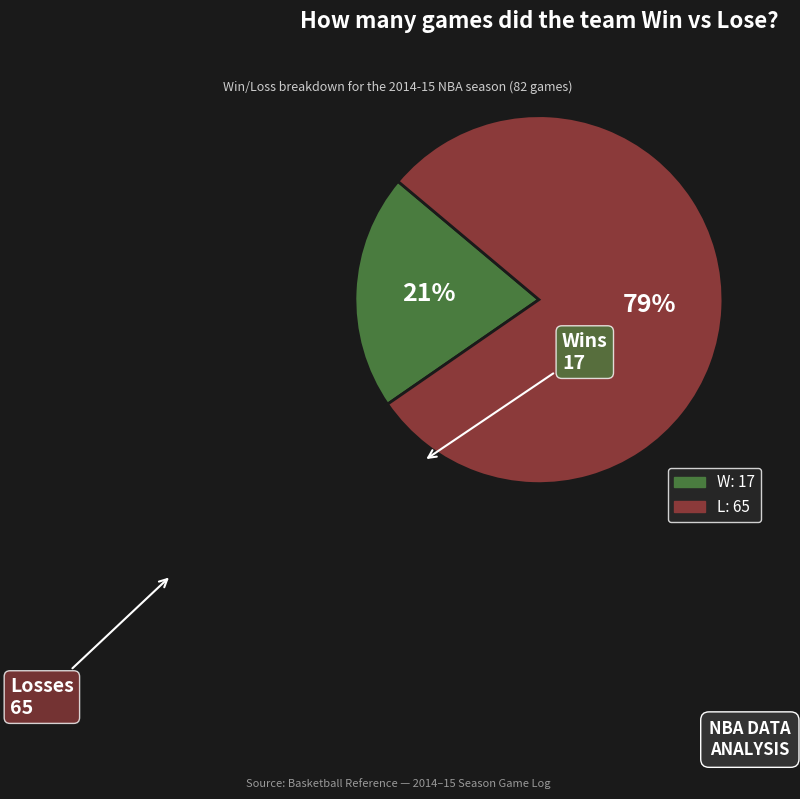

To the nearest percent, what is the average slice percentage?

50%